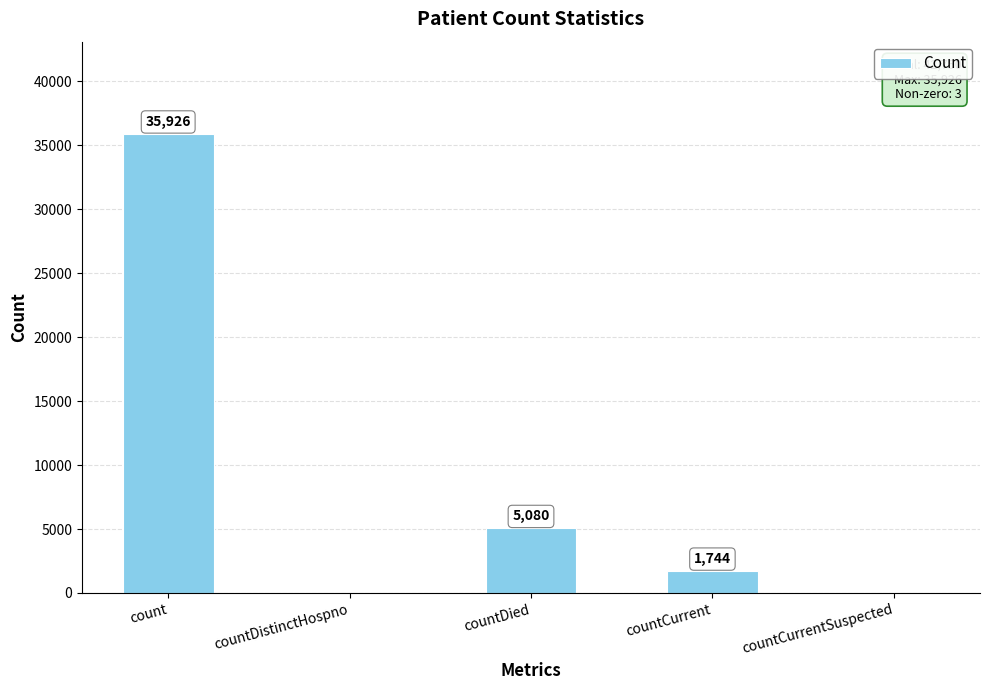

Reading left to right, what are all the values shown in this chart?

count=35926	countDistinctHospno=0	countDied=5080	countCurrent=1744	countCurrentSuspected=0